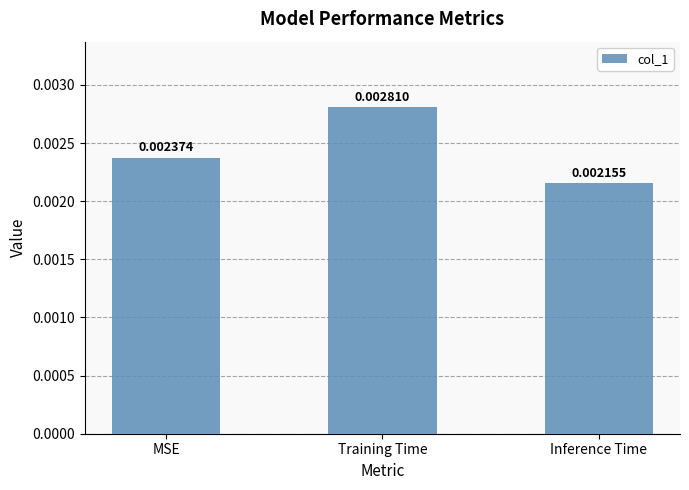

Where is the data nearest to the value 0?

Inference Time